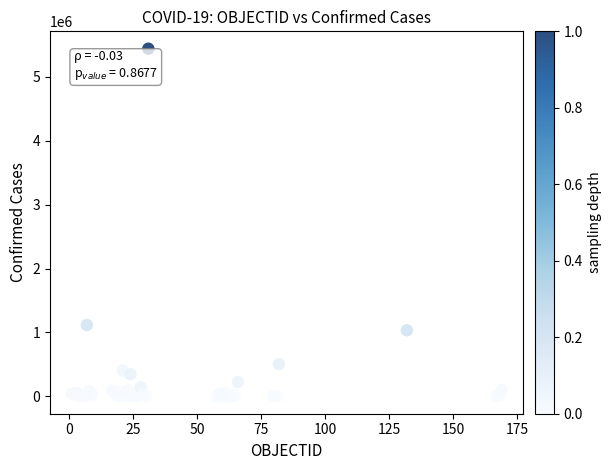

What Y value in the scatter plot is closest to 2719882?

1116609